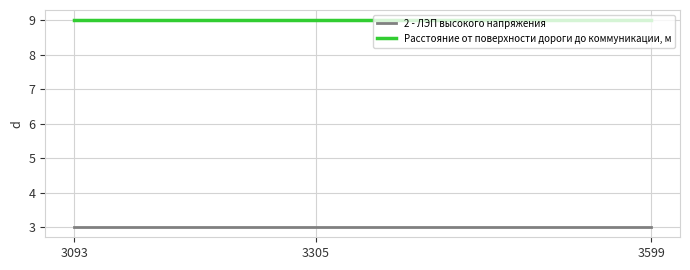

How many lines are shown in the chart?

2